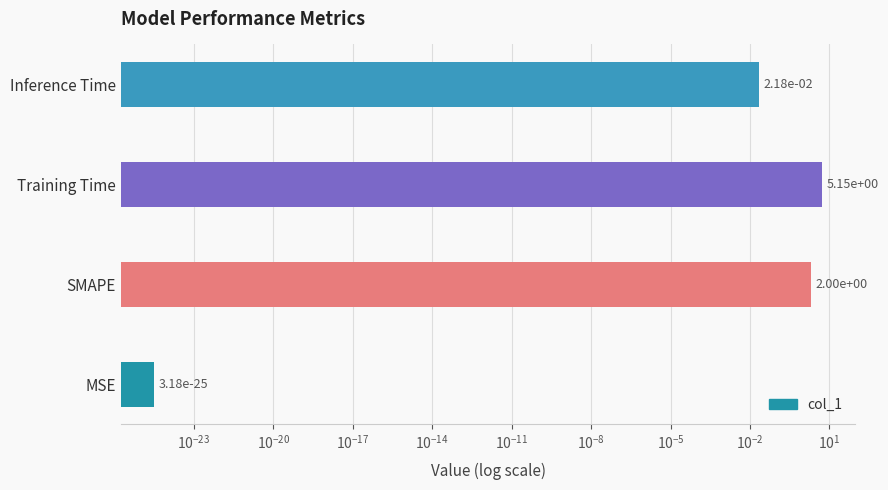

How many bars are there in total?

4